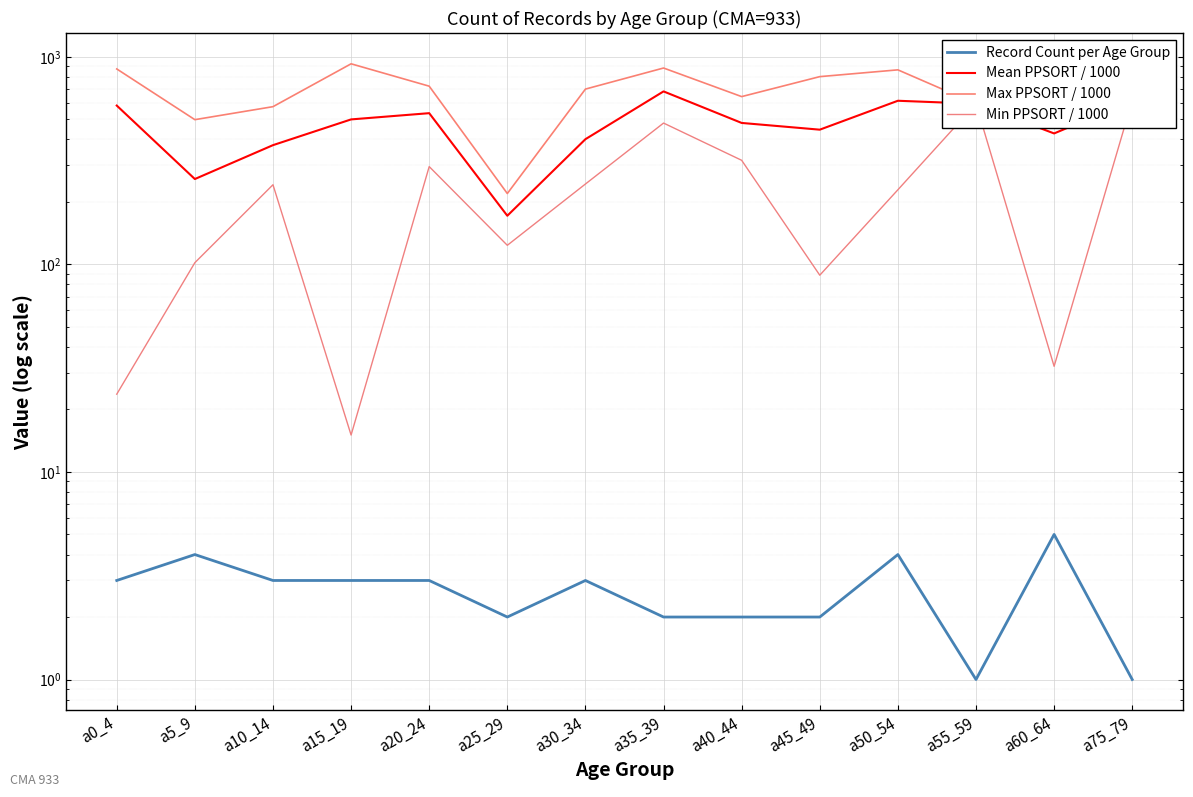

List the series in order of their peak value, highest first.

Max PPSORT / 1000, Mean PPSORT / 1000, Min PPSORT / 1000, Record Count per Age Group